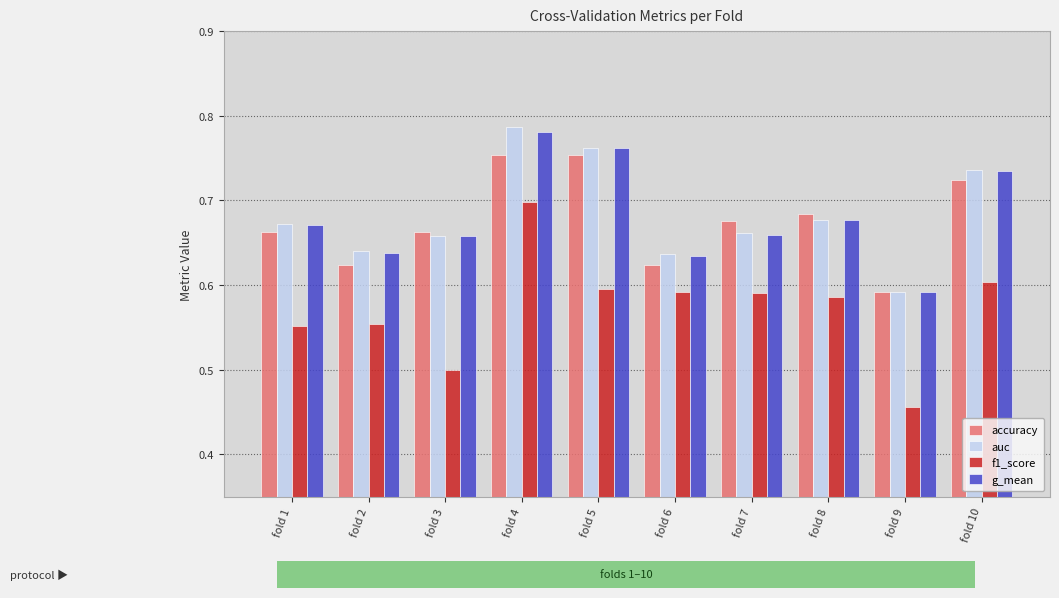

The auc series shows 0.7 at fold 8. True or false?

True